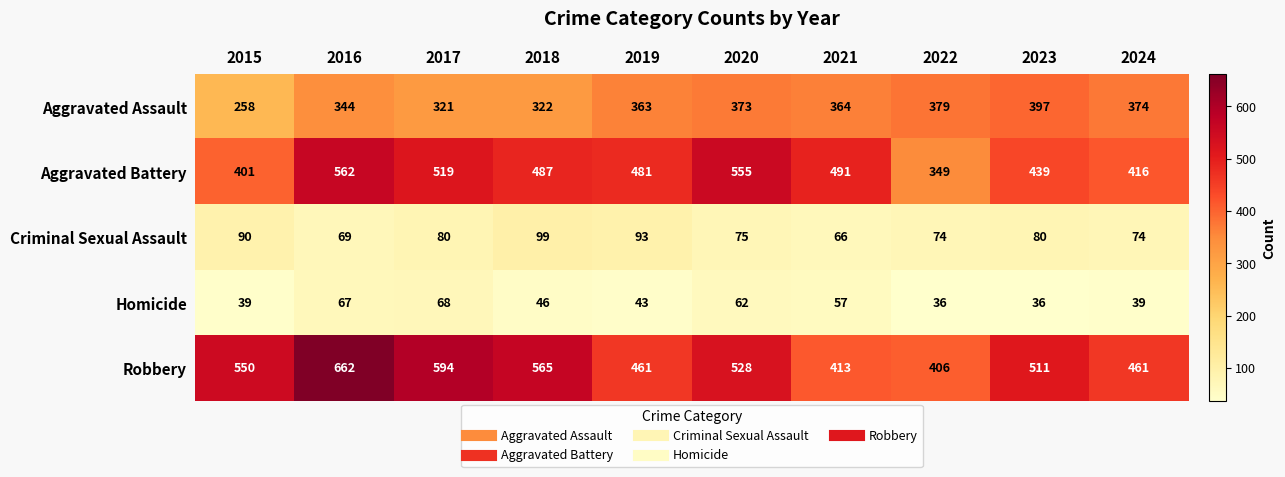

True or false: Criminal Sexual Assault has a value of 52 at 2023.

False